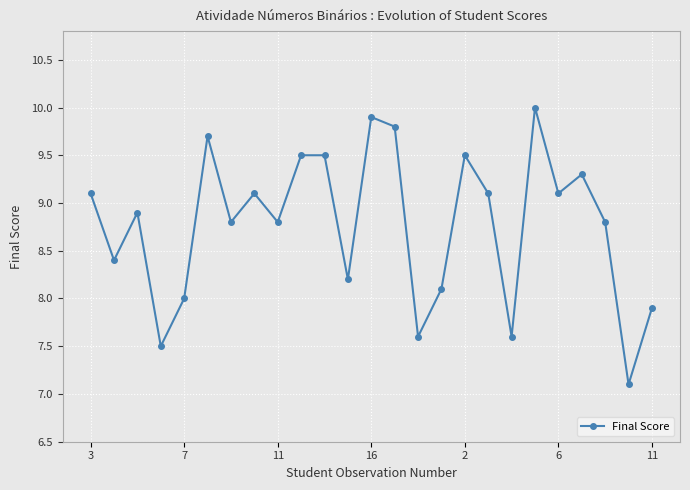

What is the average value?

8.8